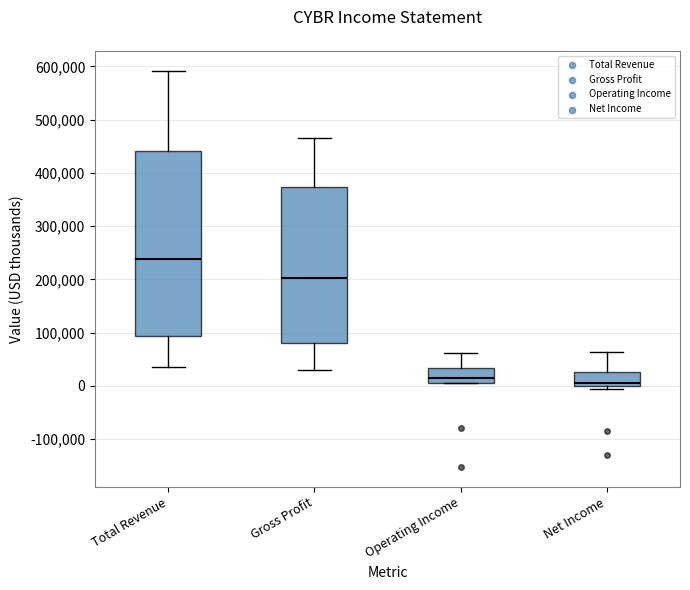

Reading left to right, read every box against the y-axis: the position of its median line, the range the box covers, and the ends of its whiskers. The values are not printed on the chart, so give them approximately, as read against the axis.

Total Revenue: median 240000, box 90000 to 440000, whiskers 40000 to 590000
Gross Profit: median 200000, box 80000 to 370000, whiskers 30000 to 470000
Operating Income: median 10000 (just above the box's lower edge), box 10000 to 30000, whiskers 10000 to 60000
Net Income: median 0 (just above the box's lower edge), box 0 to 30000, whiskers -10000 to 60000